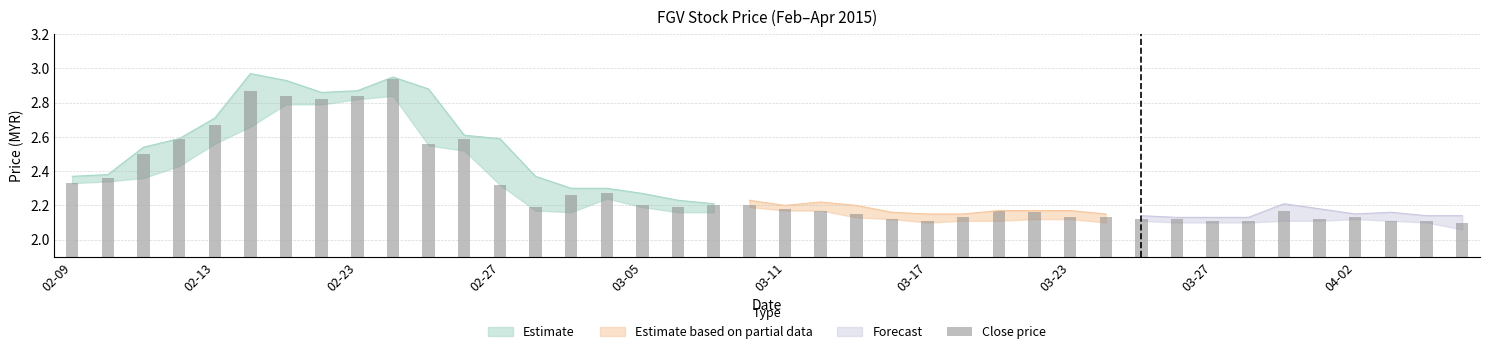

What is the greatest value displayed?

2.9